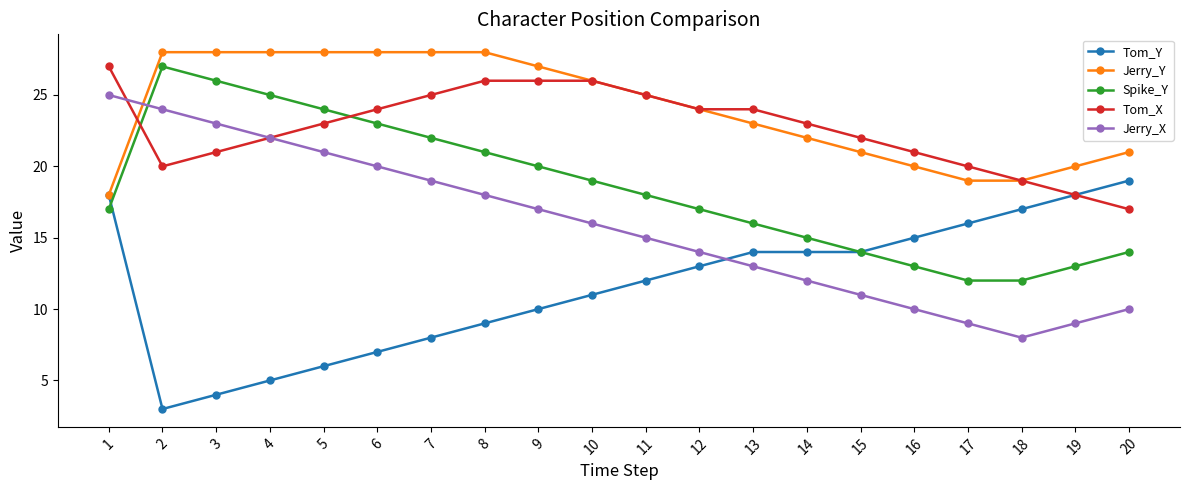

At which label does Tom_X first exceed 23?

1